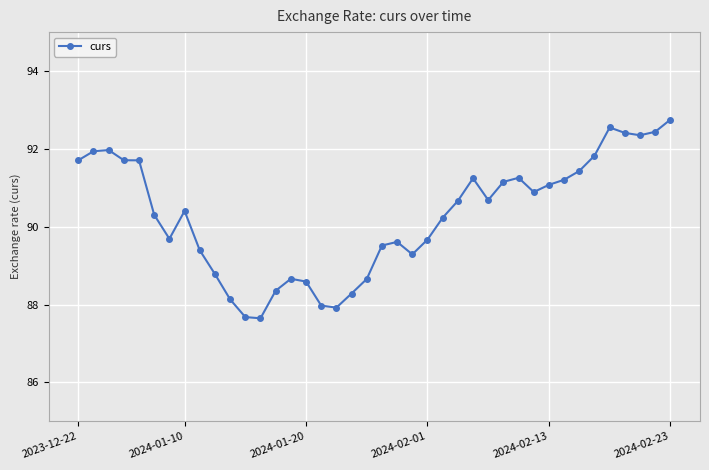

What is the difference between the second highest and minimum values?

4.9